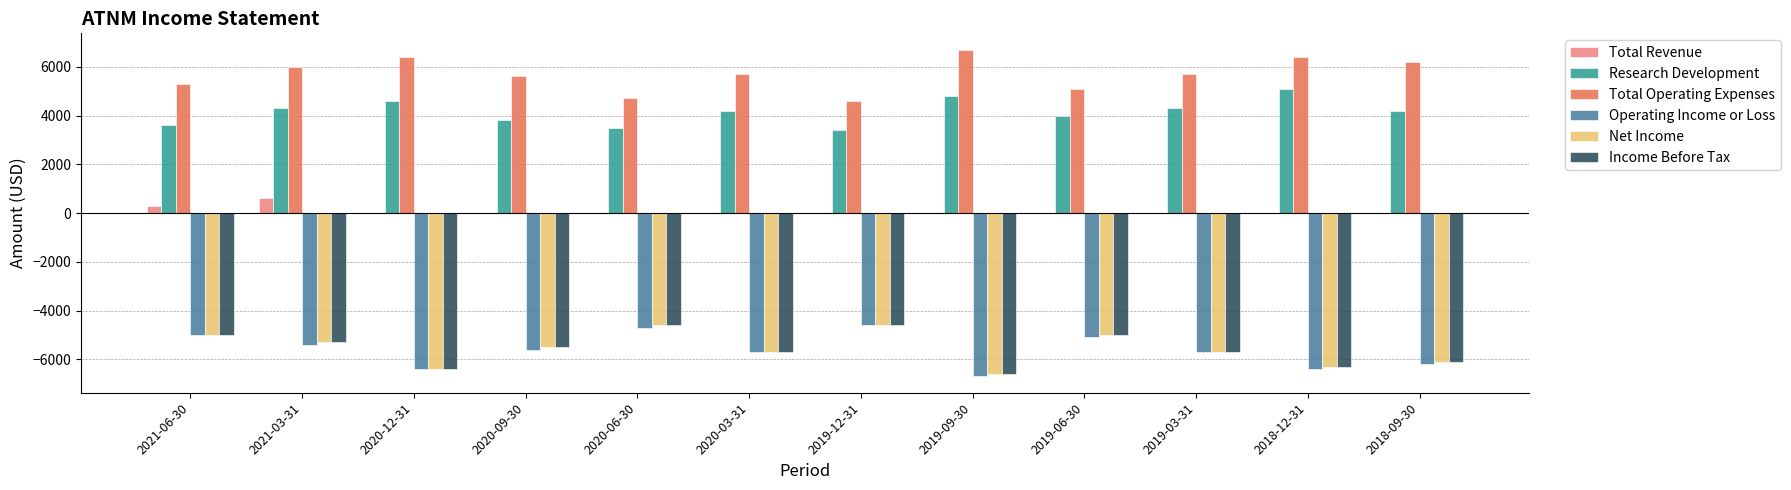

Where does the Net Income series first go above -5500?

2021-06-30